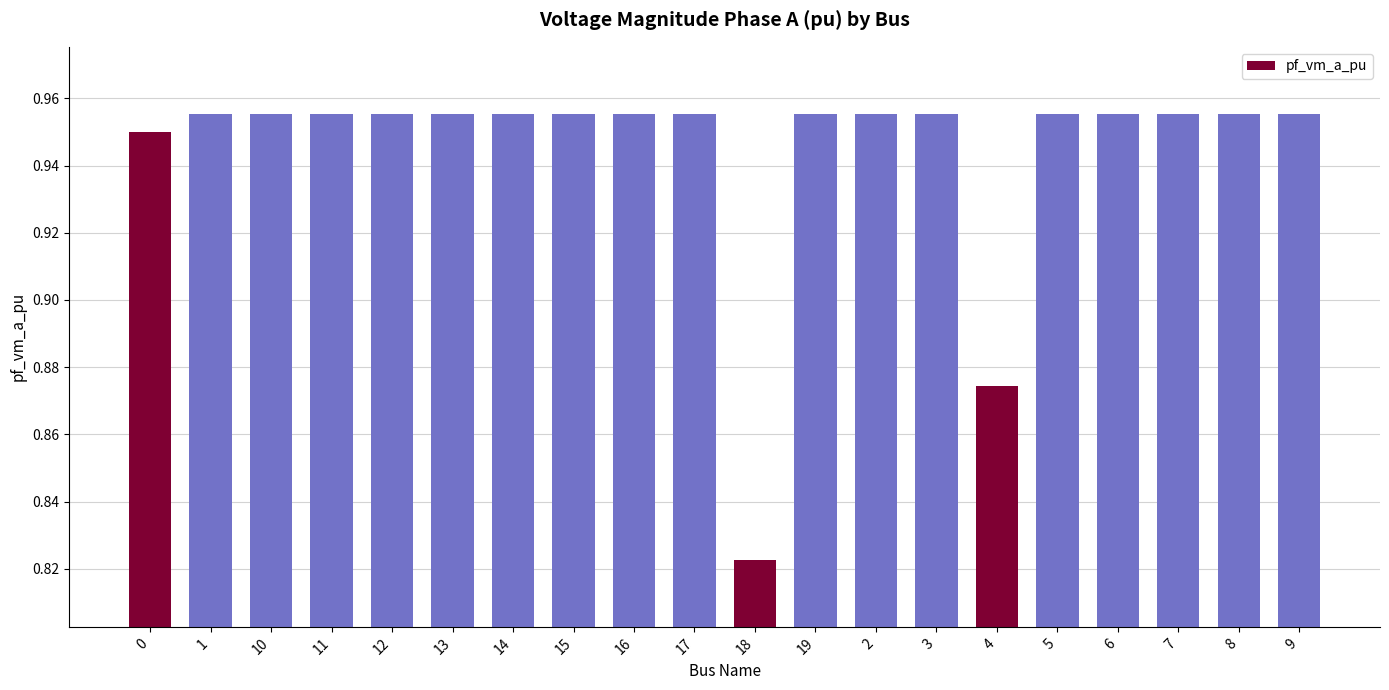

What position from the left is 8?

19